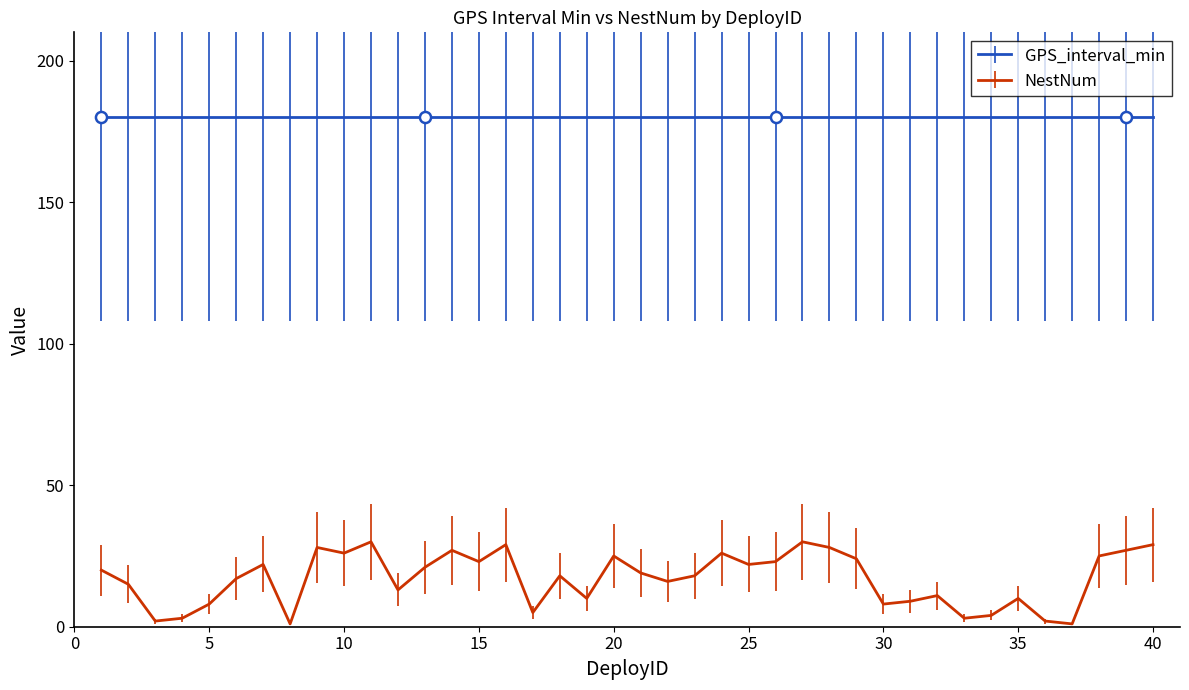

Rank the series by their maximum value, from highest to lowest.

GPS_interval_min, NestNum